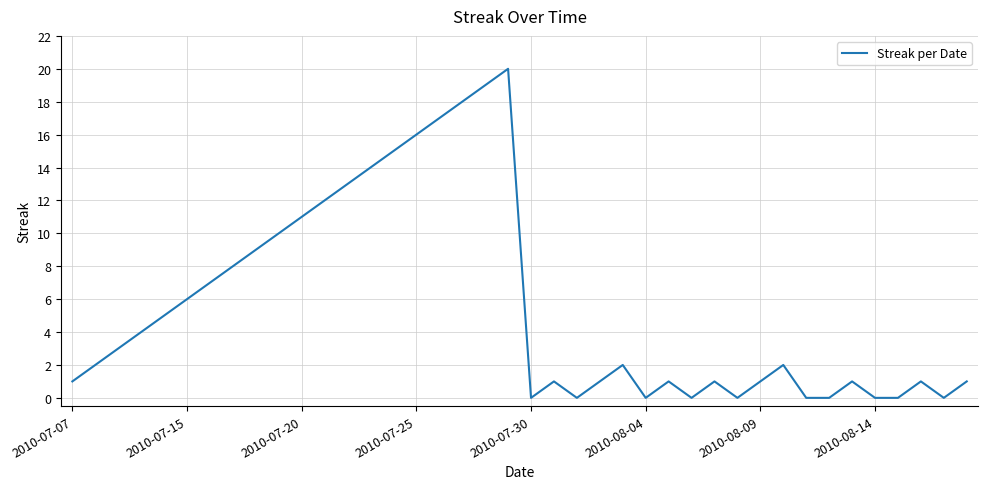

What is the greatest value displayed?

20